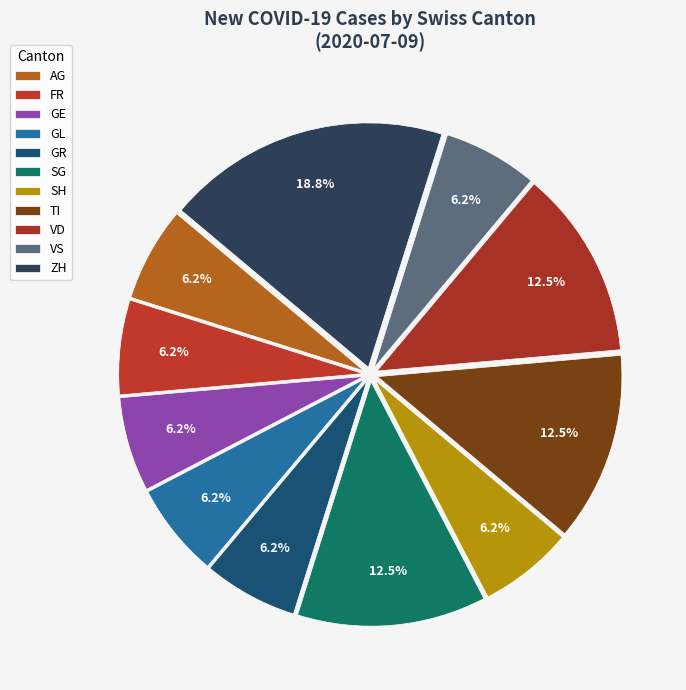

Count the number of slices in the pie.

11